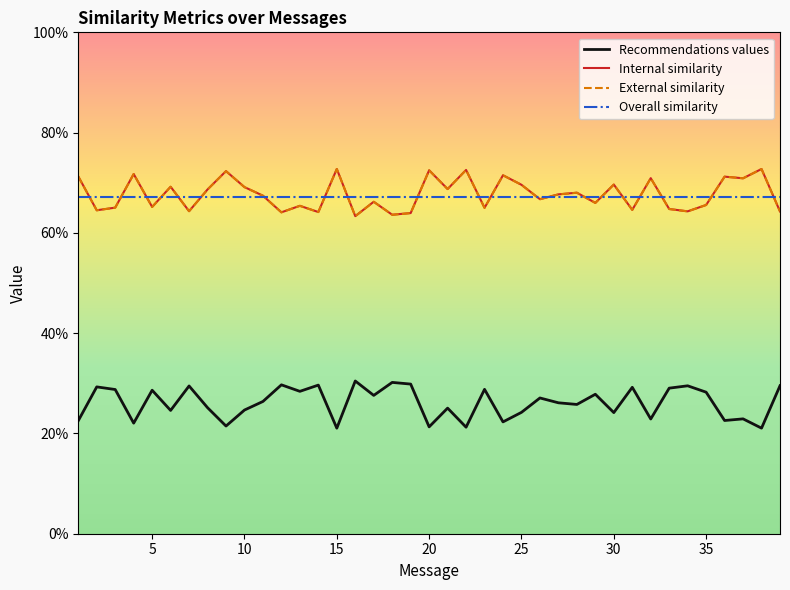

What is the minimum value shown in the chart?

0.2